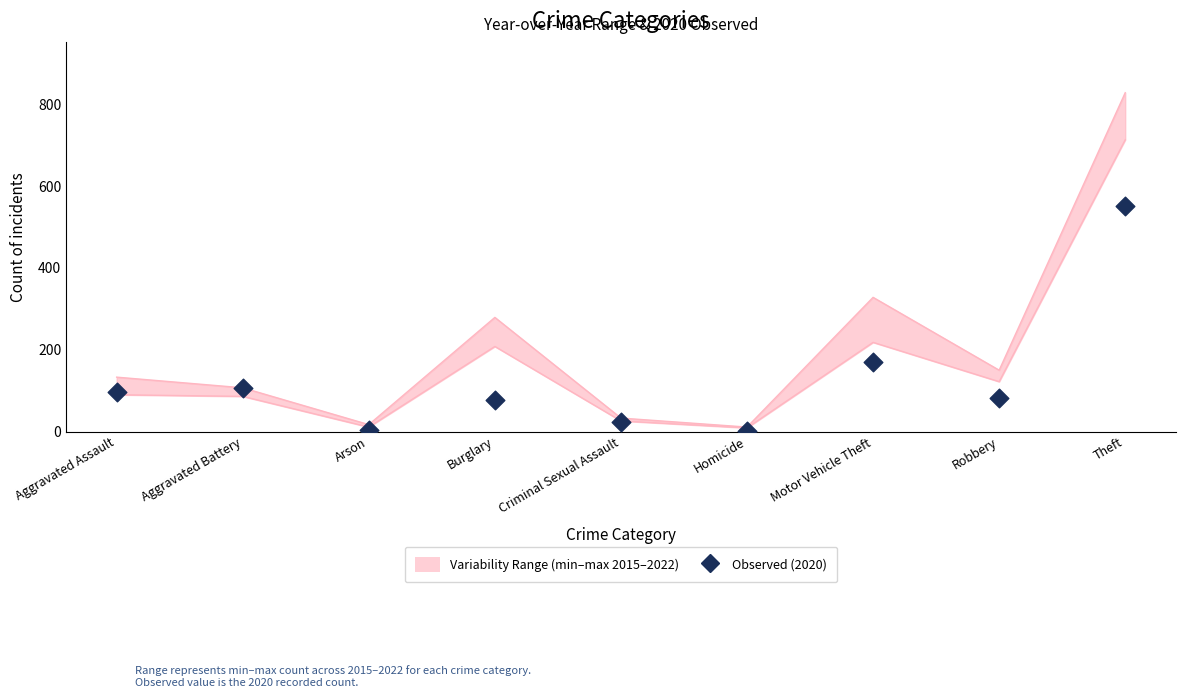

What is the ratio of the value at Aggravated Battery to the value at Motor Vehicle Theft?

0.6